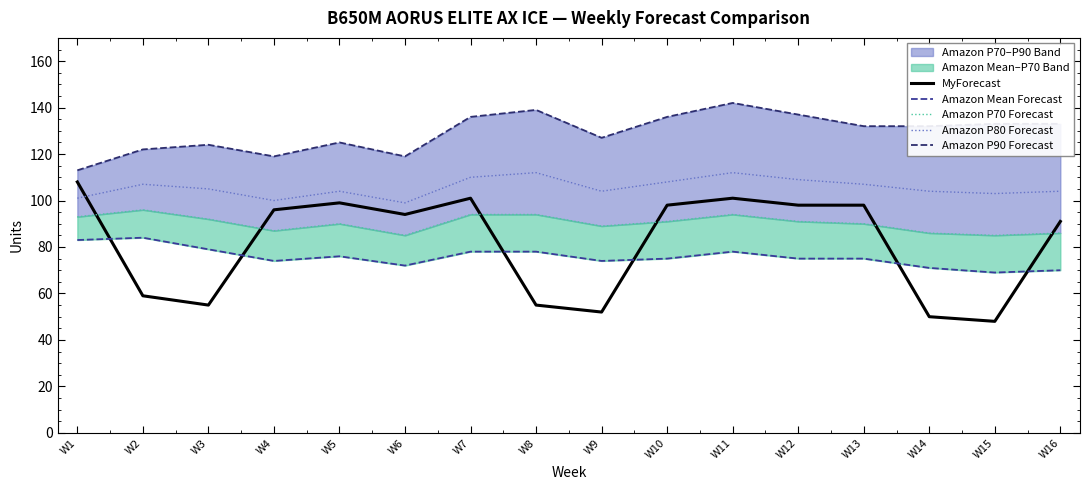

True or false: MyForecast and Amazon P80 Forecast intersect in this chart.

True